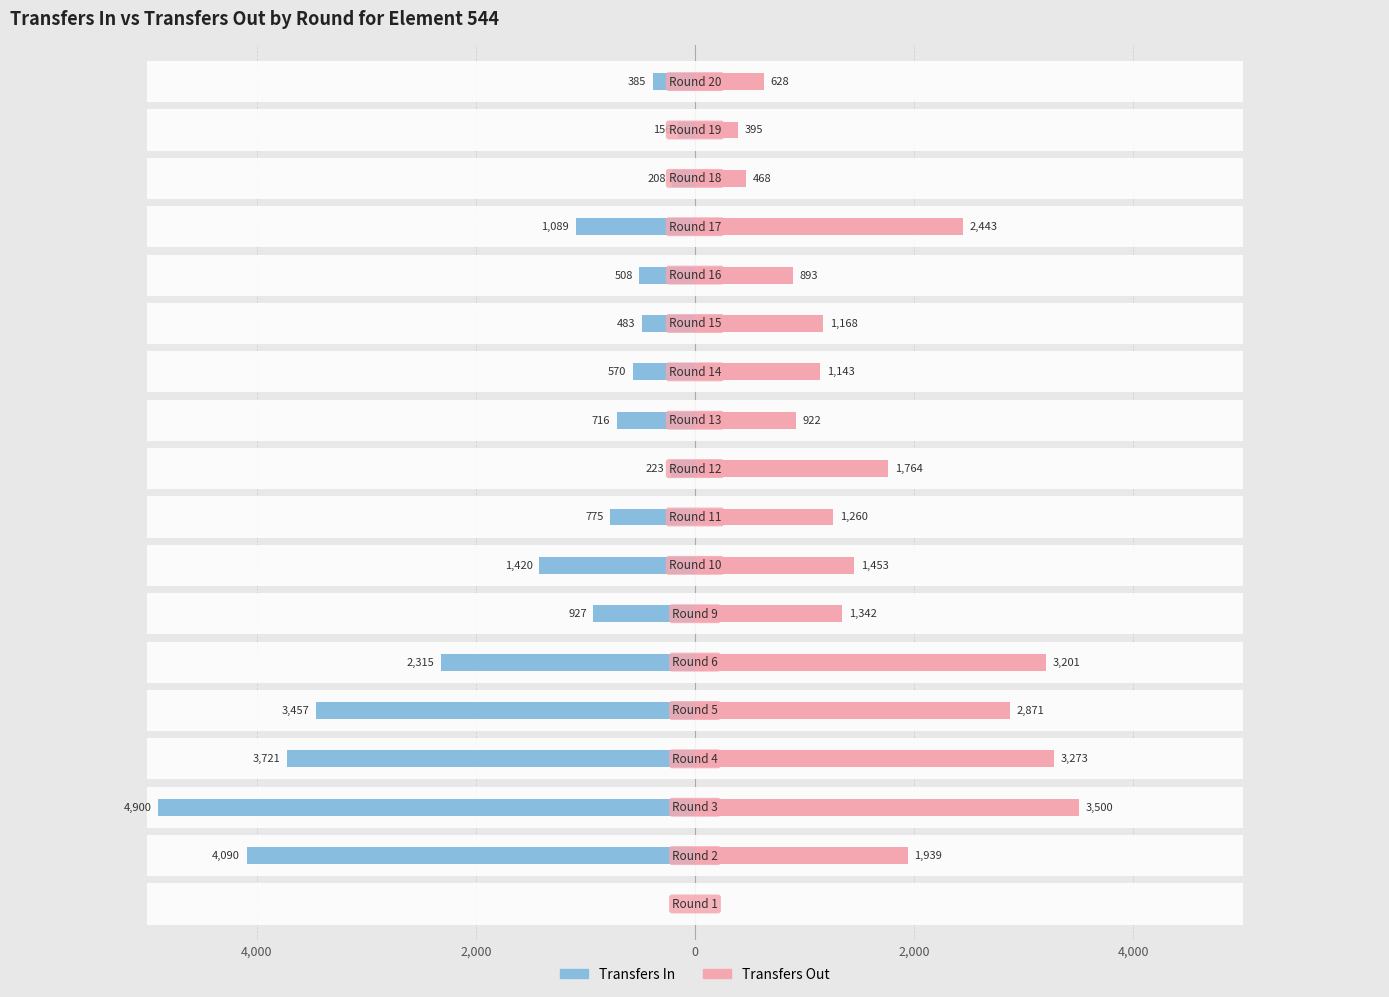

List the series in order of their overall mean, lowest first.

transfers_in, transfers_out